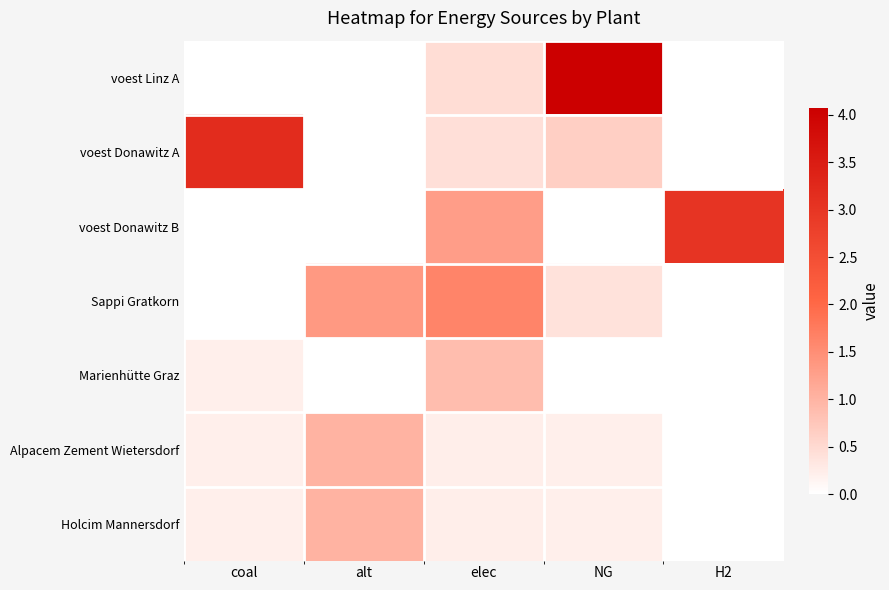

Reading left to right, extract all data points from this chart.

voest Linz A: coal=0.0	alt=0.0	elec=0.5	NG=4.1	H2=0.0
voest Donawitz A: coal=3.2	alt=0.0	elec=0.4	NG=0.6	H2=0.0
voest Donawitz B: coal=0.0	alt=0.0	elec=1.3	NG=0.0	H2=3.0
Sappi Gratkorn: coal=0.0	alt=1.4	elec=1.6	NG=0.4	H2=0.0
Marienhütte Graz: coal=0.2	alt=0.0	elec=0.9	NG=0.0	H2=0.0
Alpacem Zement Wietersdorf: coal=0.2	alt=1.0	elec=0.2	NG=0.2	H2=0.0
Holcim Mannersdorf: coal=0.2	alt=1.0	elec=0.2	NG=0.2	H2=0.0